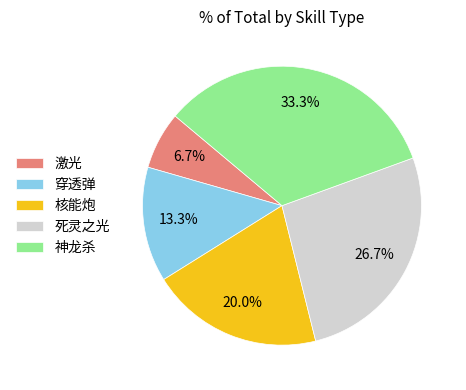

Combined, what portion of the pie is 核能炮 and 死灵之光?

46.7%